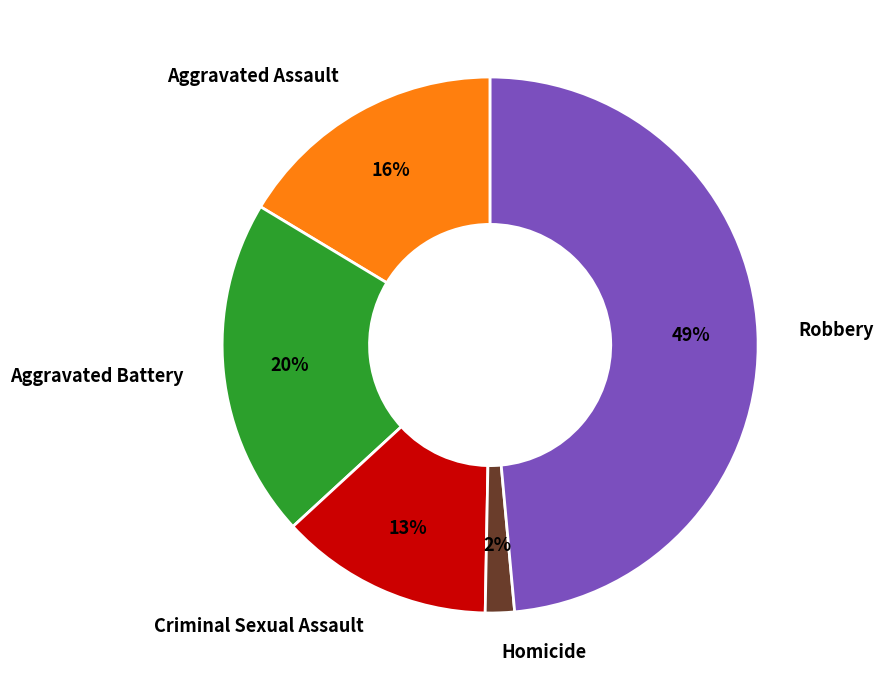

Which has a higher value, Robbery or Aggravated Battery?

Robbery